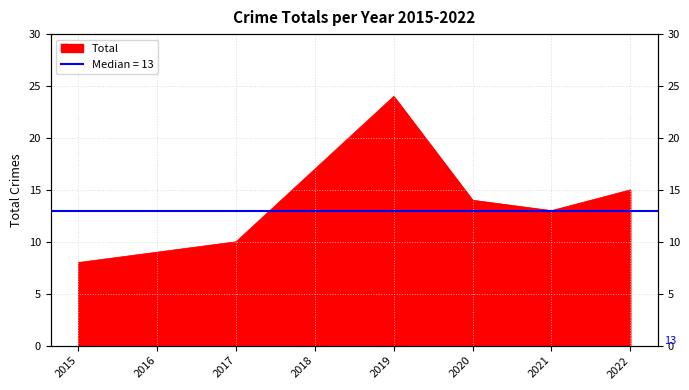

List the labels in order of value, smallest first.

2015, 2016, 2017, 2021, 2020, 2022, 2018, 2019